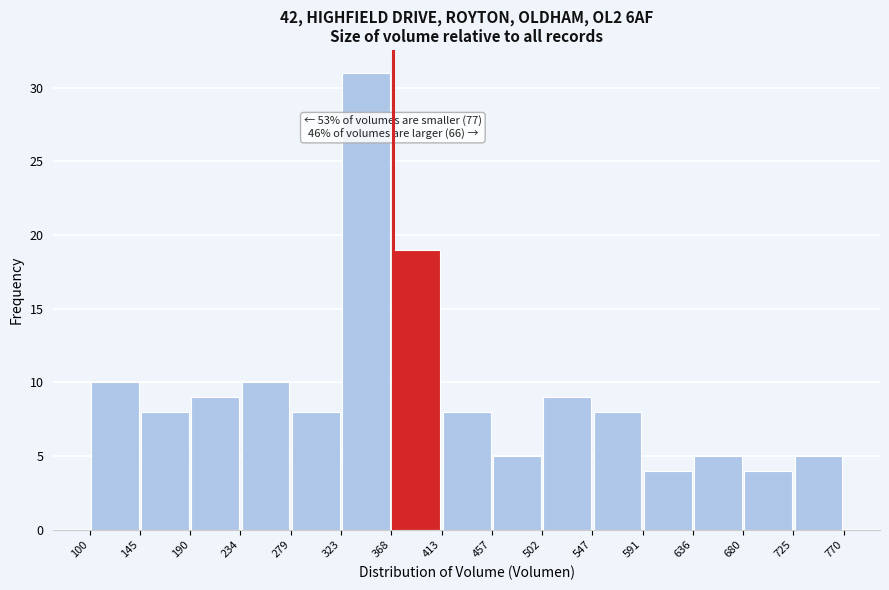

Over which range of the x-axis is the bar tallest?

323 to 368